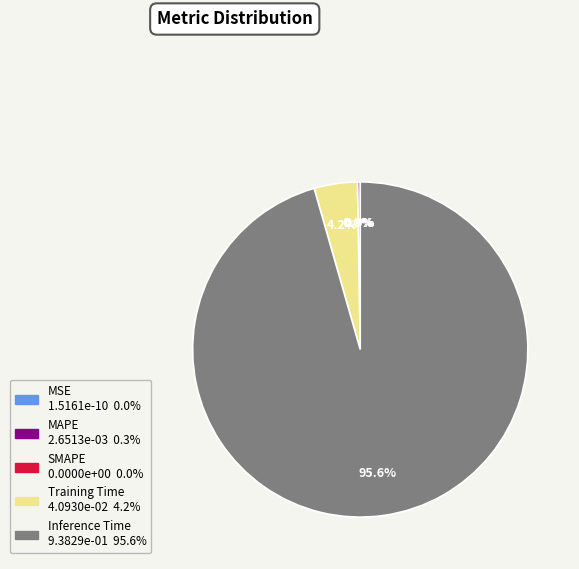

Combined, what portion of the pie is MAPE and SMAPE?

0.3%